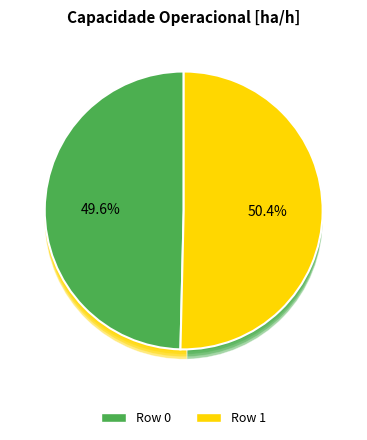

To the nearest percent, what is the difference between the Row 0 and Row 1 slice percentages?

1%